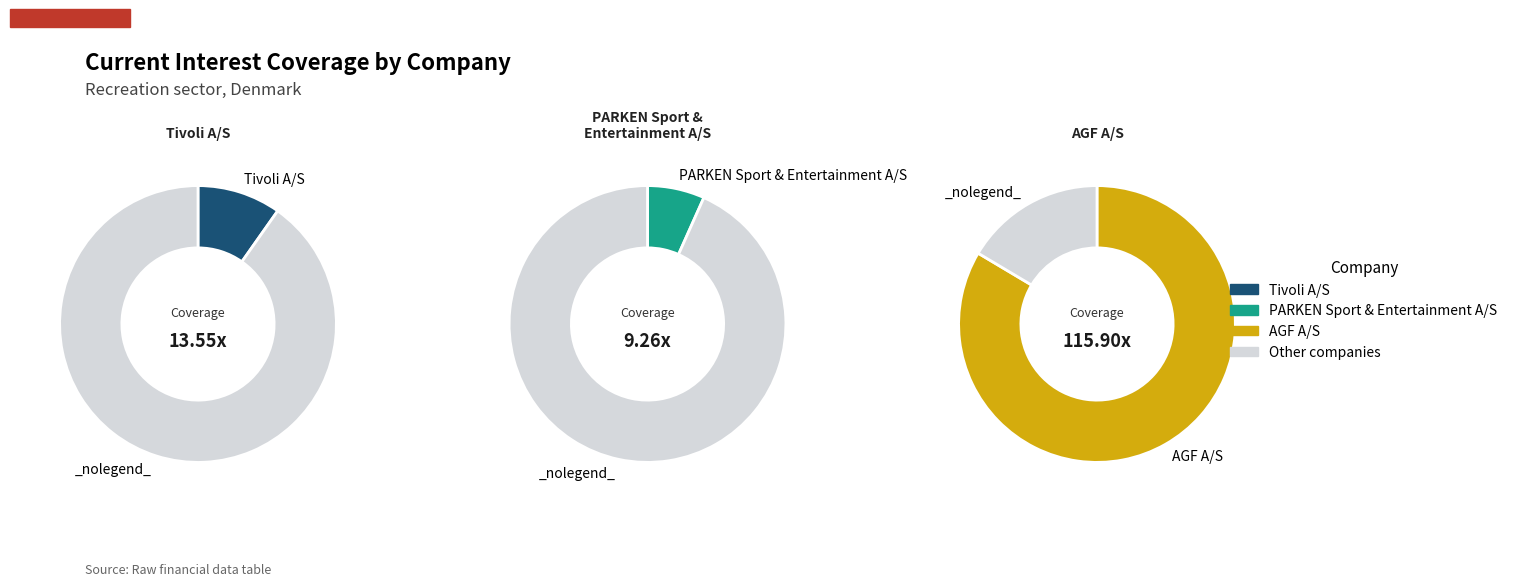

Combined, what portion of the pie is Tivoli A/S and PARKEN Sport & Entertainment A/S?

16.4%